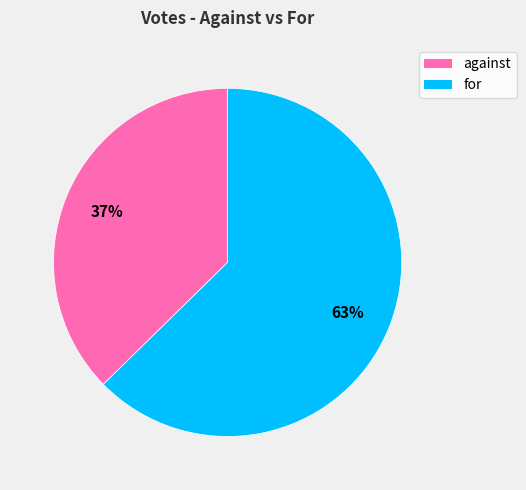

How many segments does this pie chart have?

2